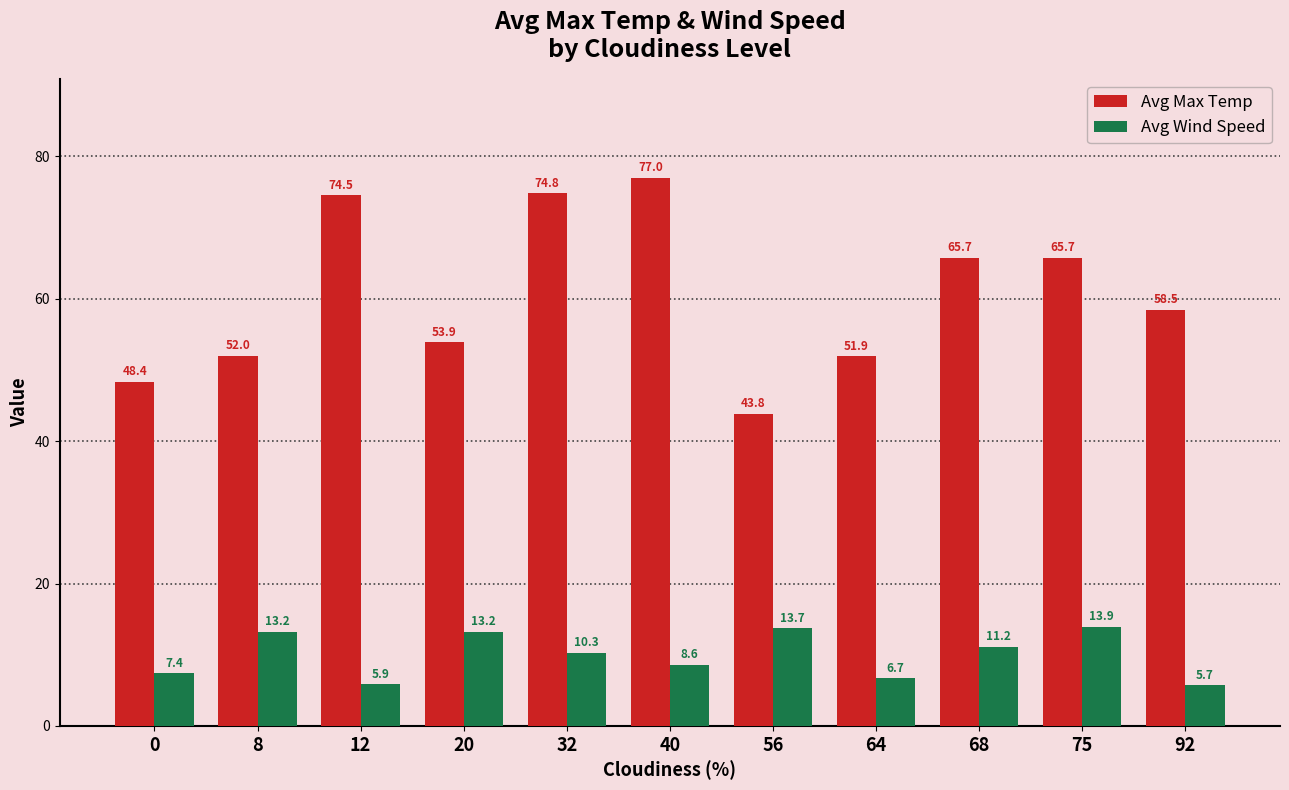

At how many categories does at least one series exceed 12?

11